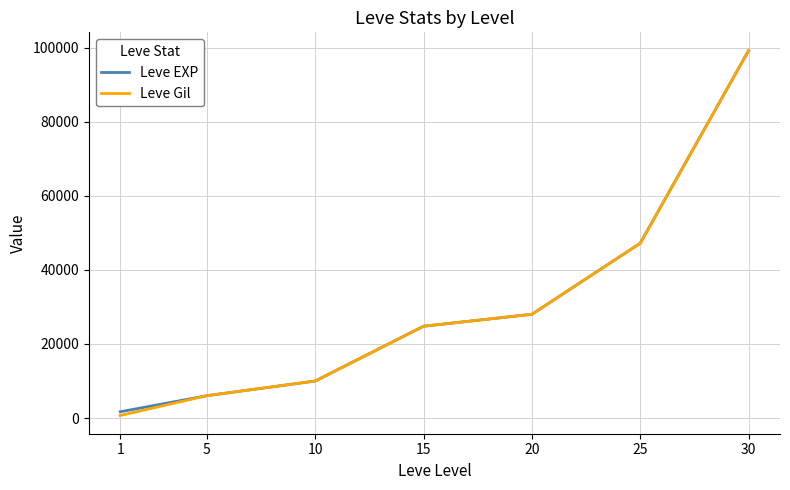

What is the highest value of the Leve EXP series?

99220